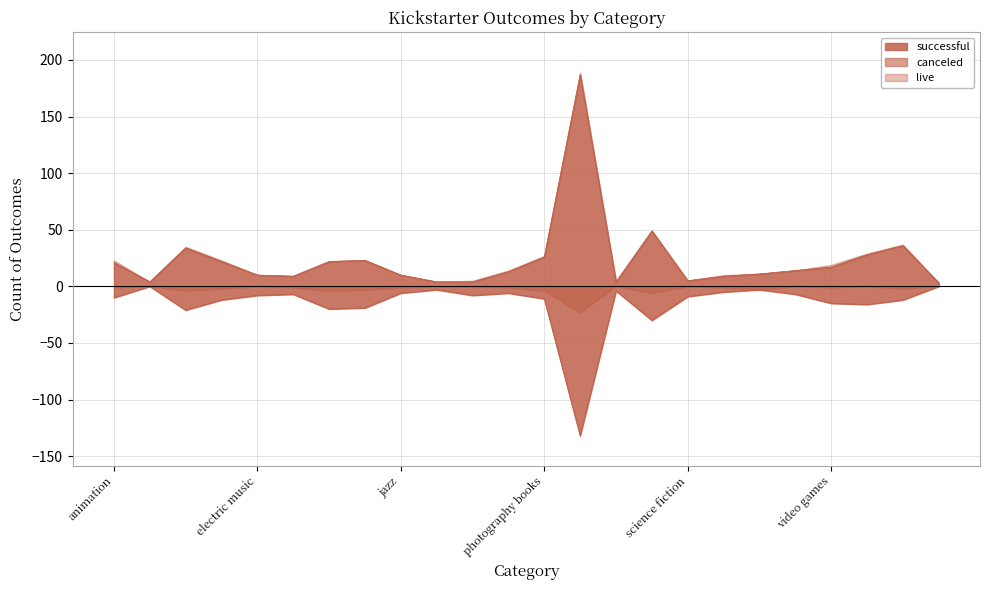

True or false: successful and failed cross at least once.

False